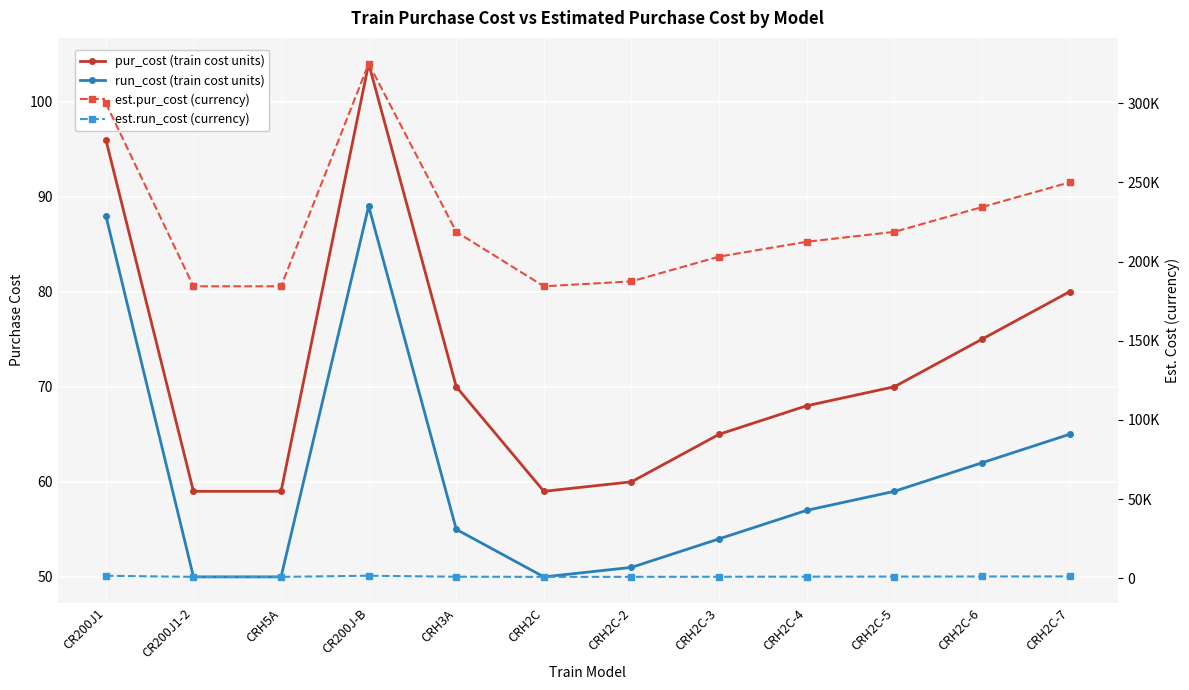

True or false: est.run_cost (currency) and pur_cost (train cost units) intersect in this chart.

False